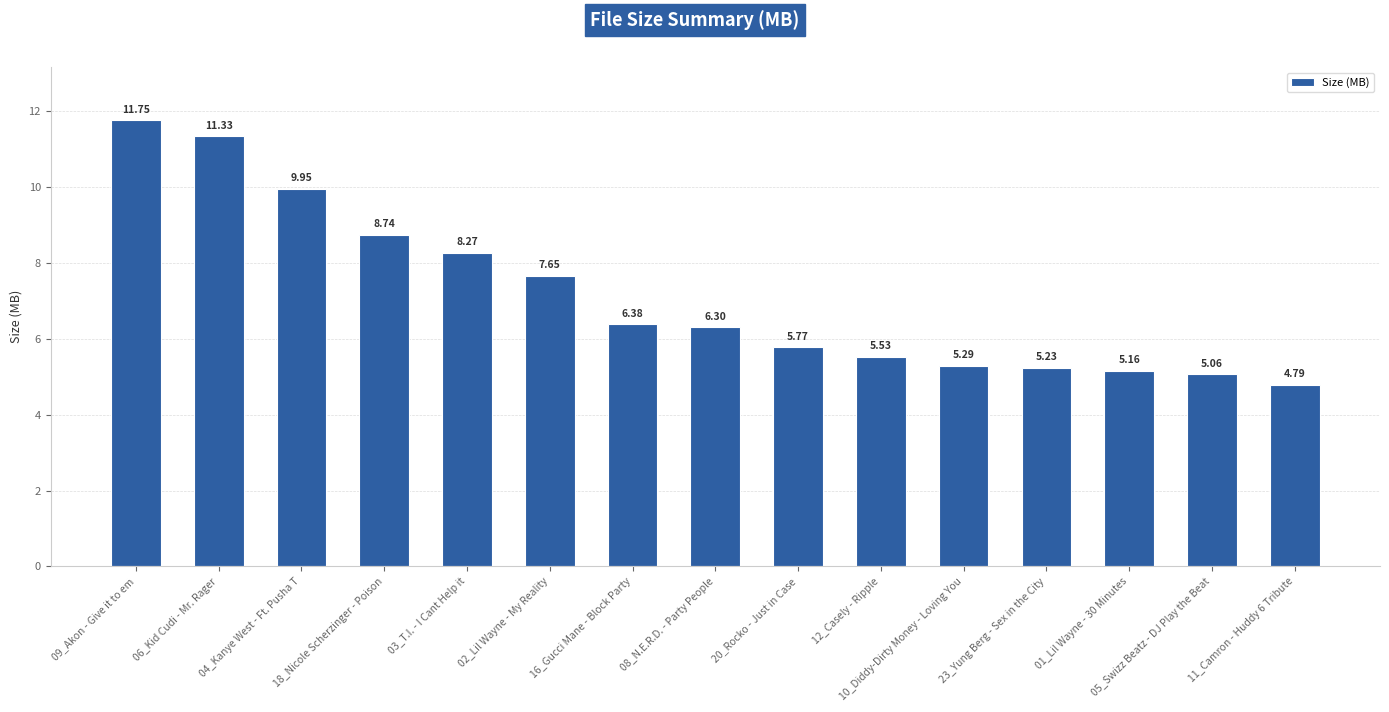

List the labels in order of value, smallest first.

11_Camron - Huddy 6 Tribute, 05_Swizz Beatz - DJ Play the Beat, 01_Lil Wayne - 30 Minutes, 23_Yung Berg - Sex in the City, 10_Diddy-Dirty Money - Loving You, 12_Casely - Ripple, 20_Rocko - Just in Case, 08_N.E.R.D. - Party People, 16_Gucci Mane - Block Party, 02_Lil Wayne - My Reality, 03_T.I. - I Cant Help it, 18_Nicole Scherzinger - Poison, 04_Kanye West - Ft. Pusha T, 06_Kid Cudi - Mr. Rager, 09_Akon - Give it to em